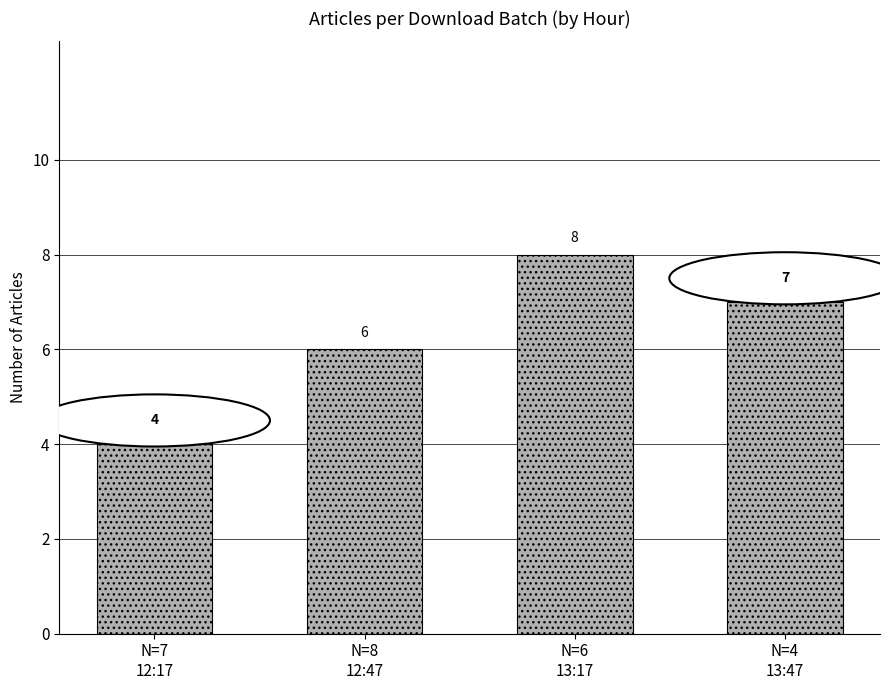

What value does the data have at N=8
12:47?

6